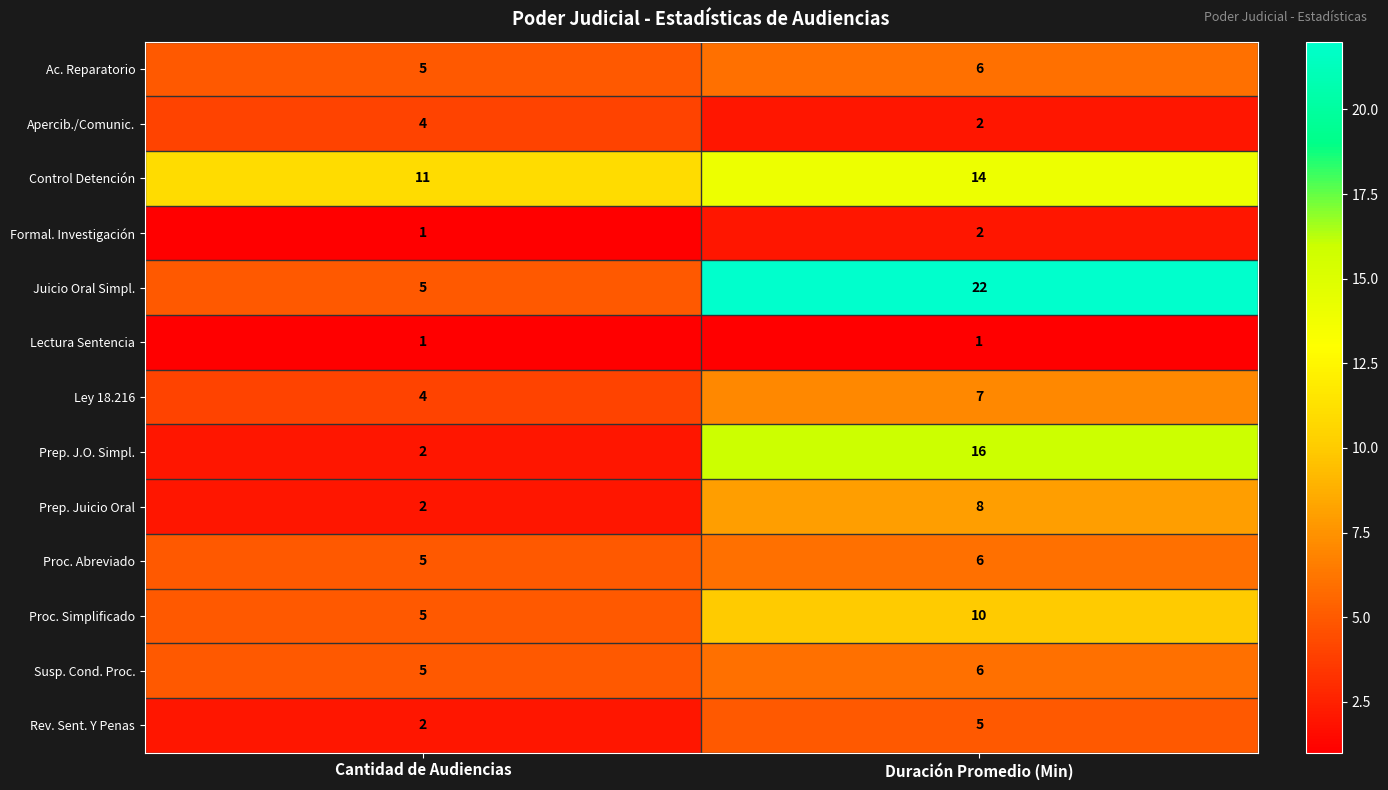

Which series has the largest range (max minus min)?

Juicio Oral Simpl.